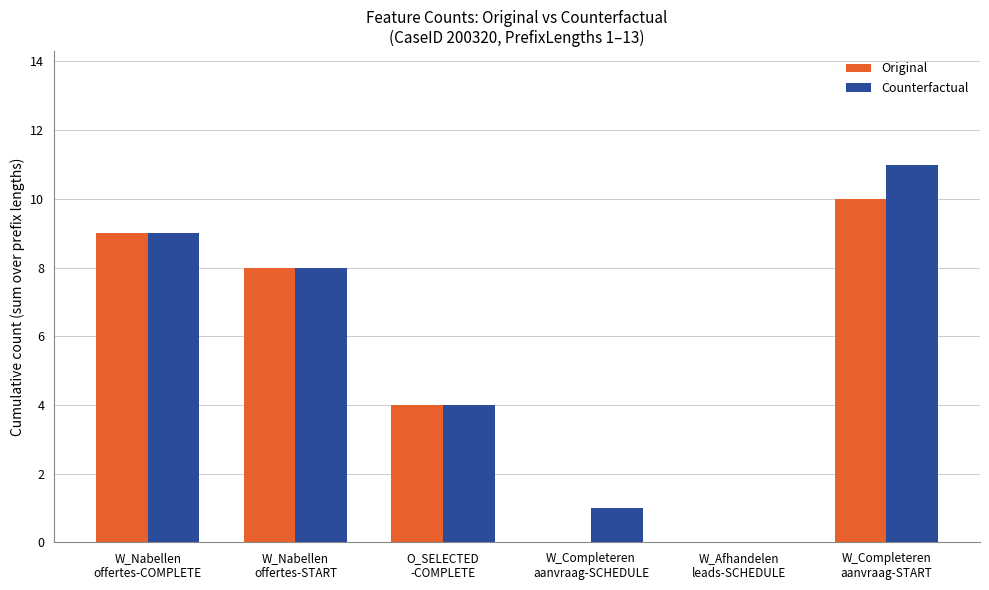

What is the greatest value displayed?

11